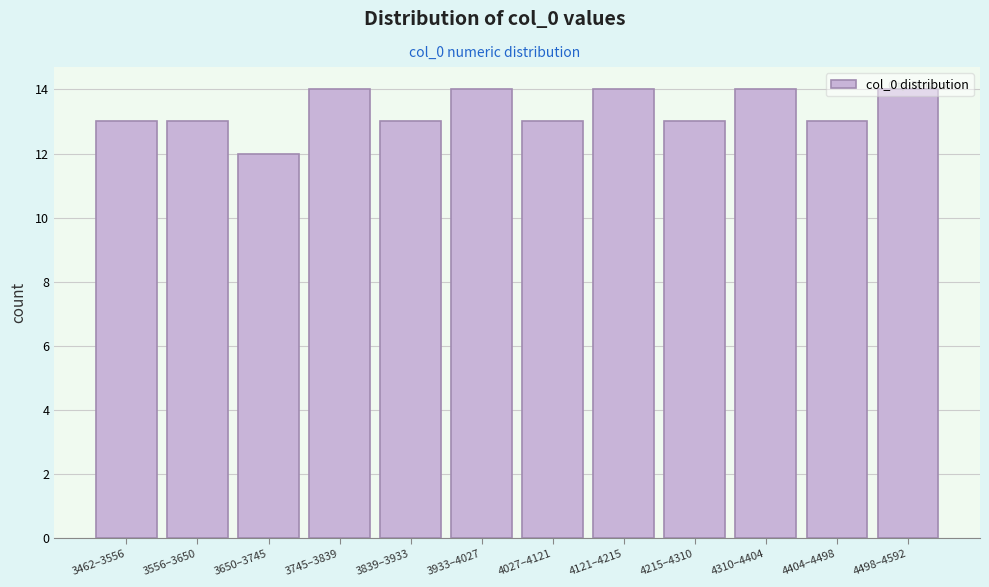

What is the value of the 9th bar from the left?

13